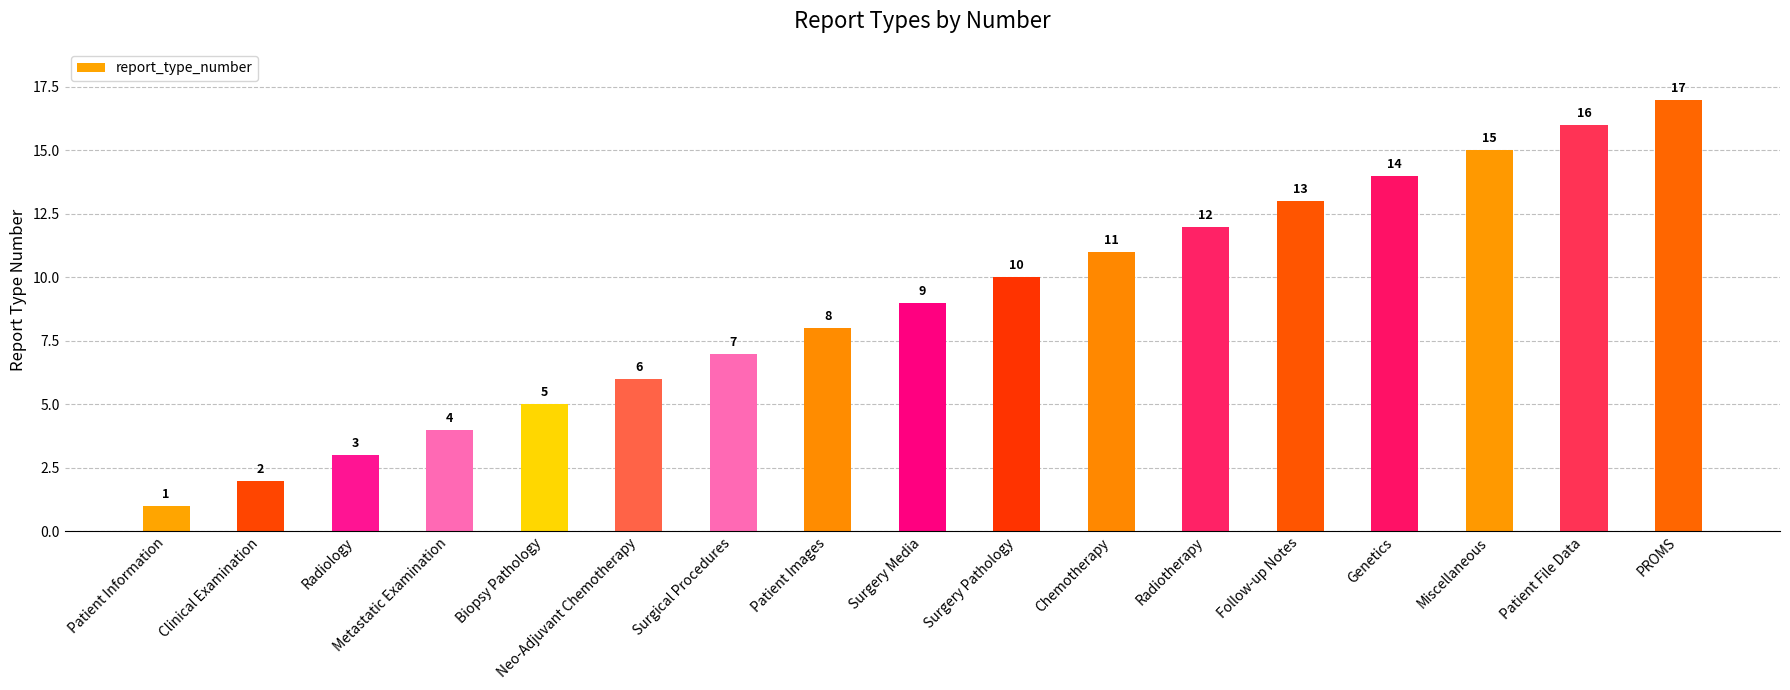

Reading left to right, extract all data points from this chart.

1	2	3	4	5	6	7	8	9	10	11	12	13	14	15	16	17